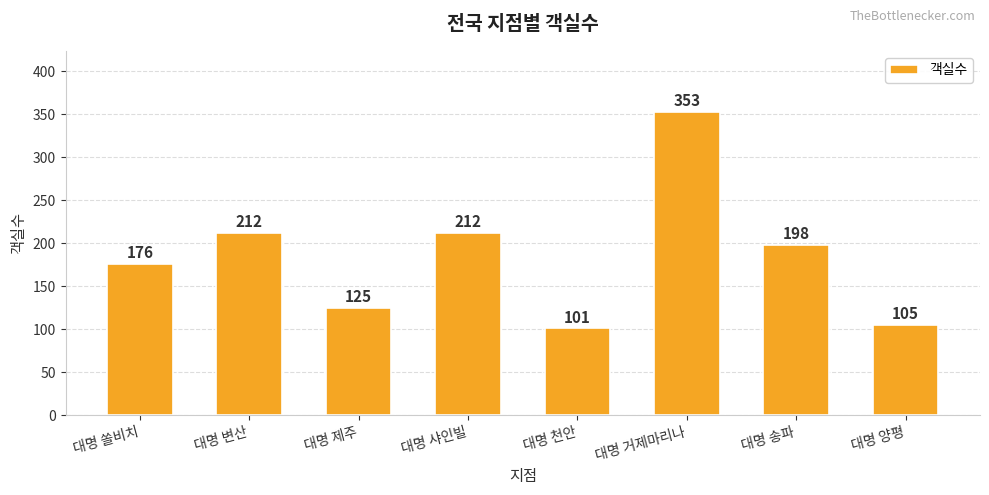

What is the maximum value shown in the chart?

353